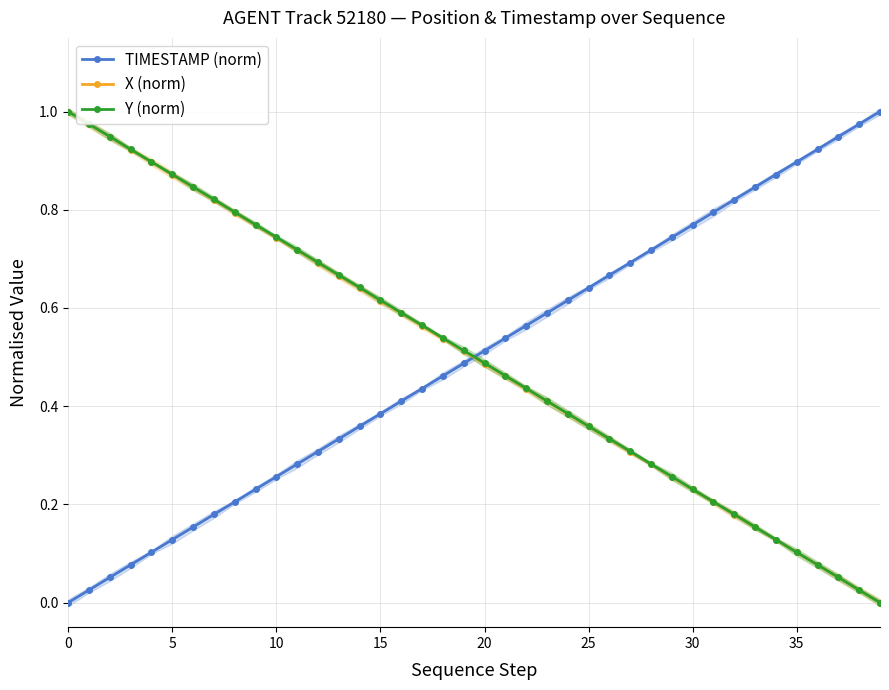

The value of X (norm) at 0 is 1.0. True or false?

True